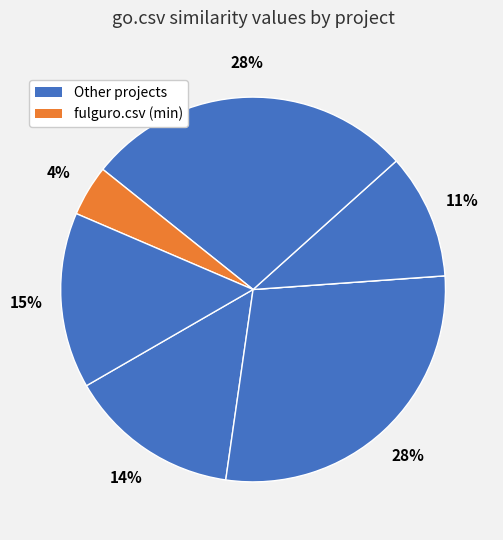

To the nearest percent, what is the difference between the largest and smallest slice percentages?

28%